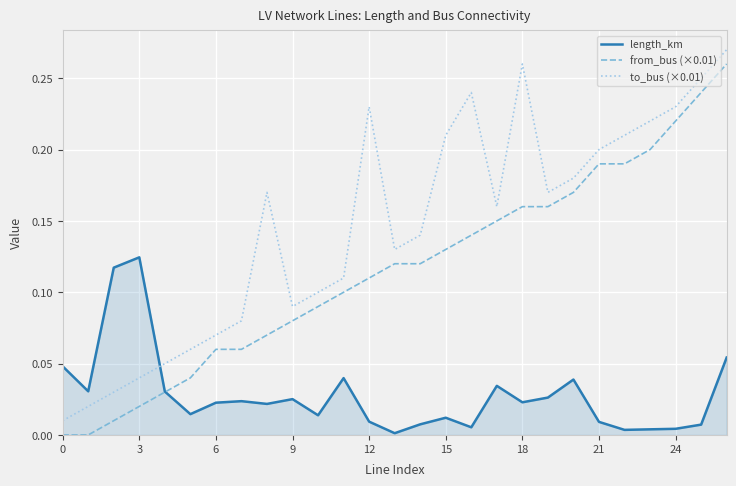

How many lines are shown in the chart?

3